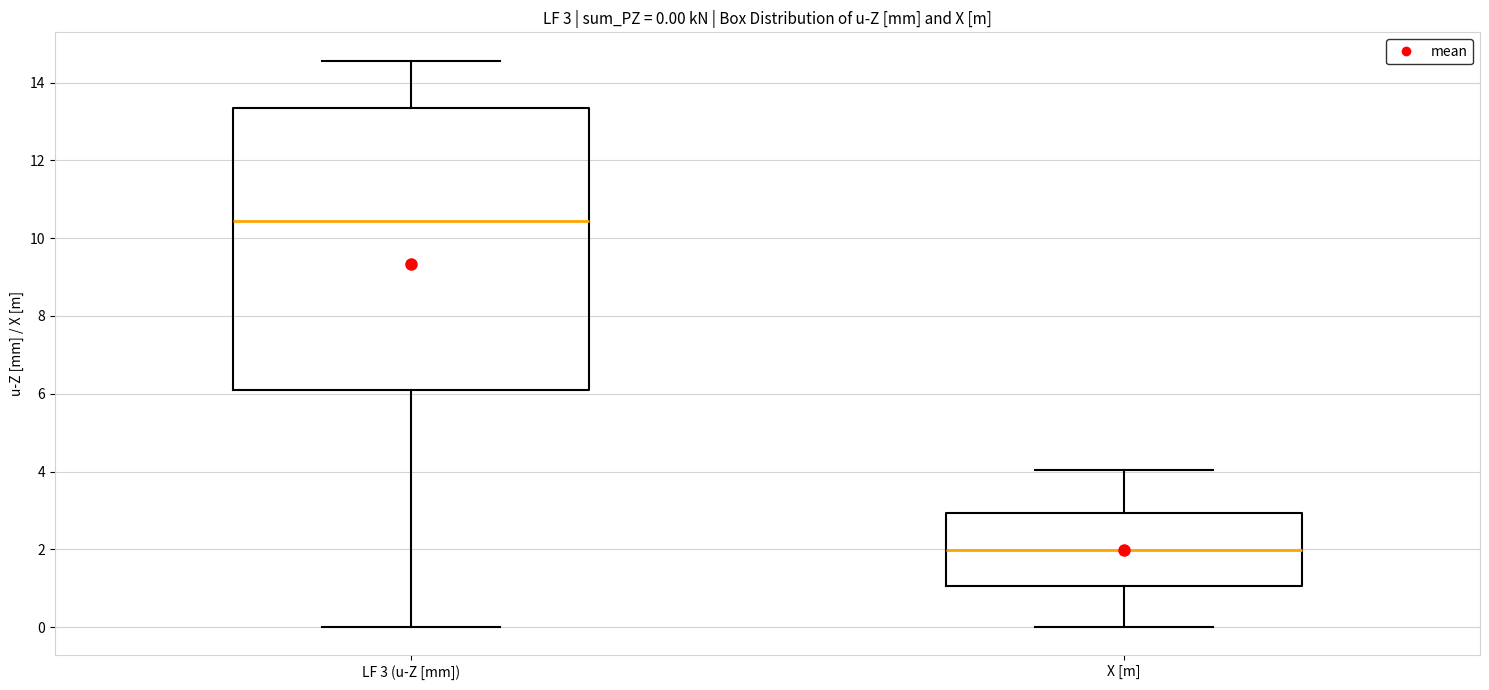

Which box has the lowest median line?

X [m]